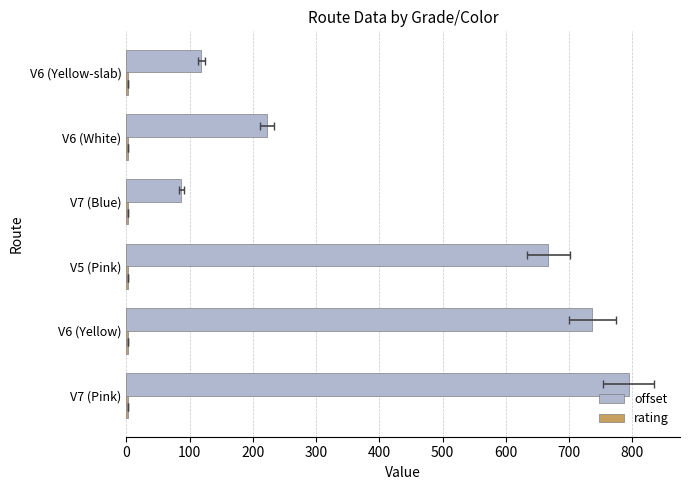

What is the difference between the maximum and minimum values in the offset series?

706.7